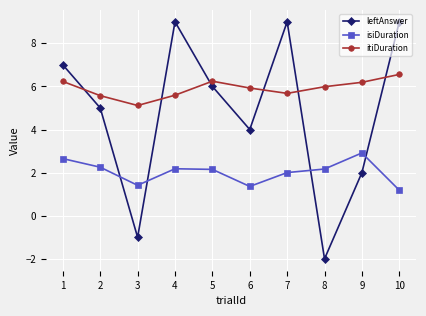

Which series has the largest range (max minus min)?

leftAnswer